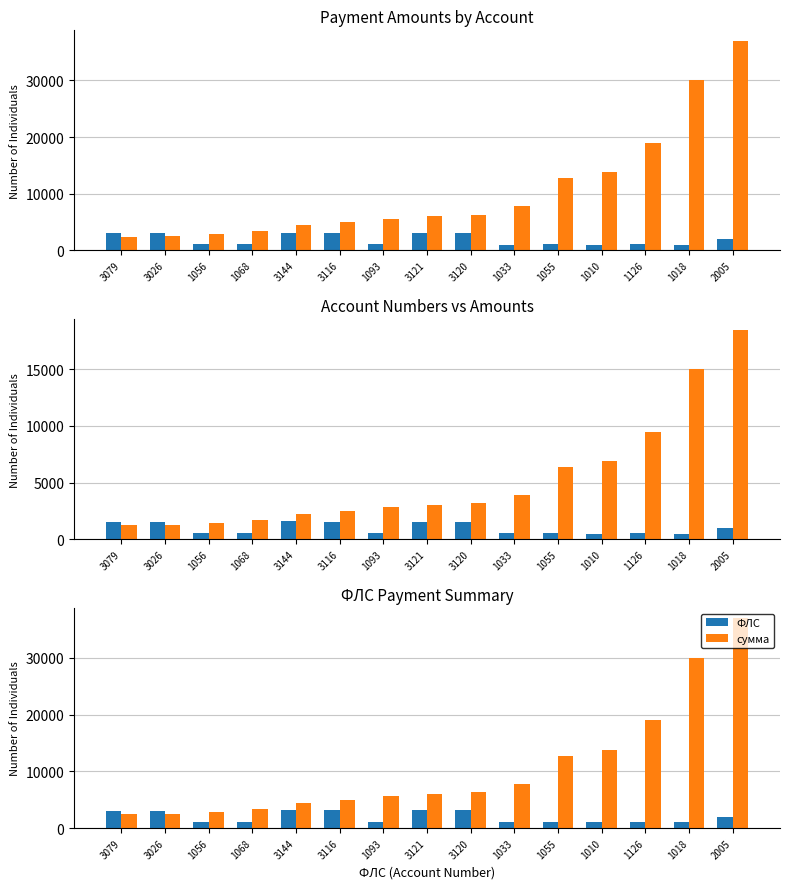

What is the total value across all series at 3144?

7558.1